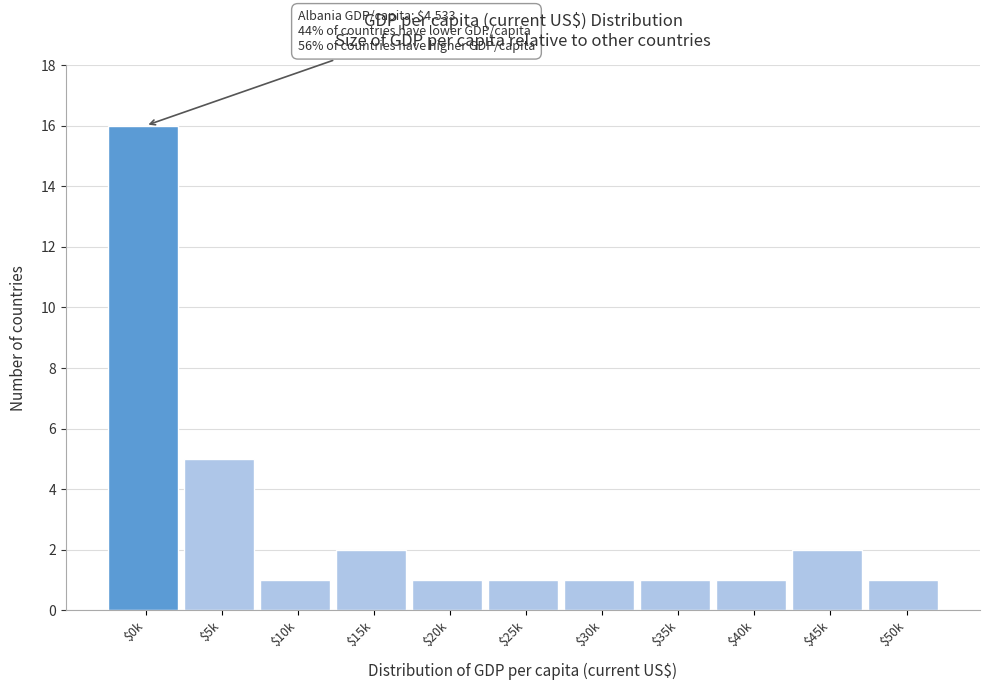

Reading left to right, list all the values displayed in this chart.

16	5	1	2	1	1	1	1	1	2	1